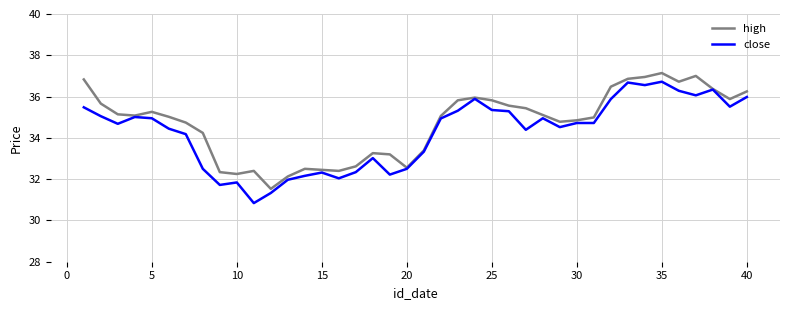

What is the highest value of the close series?

36.7